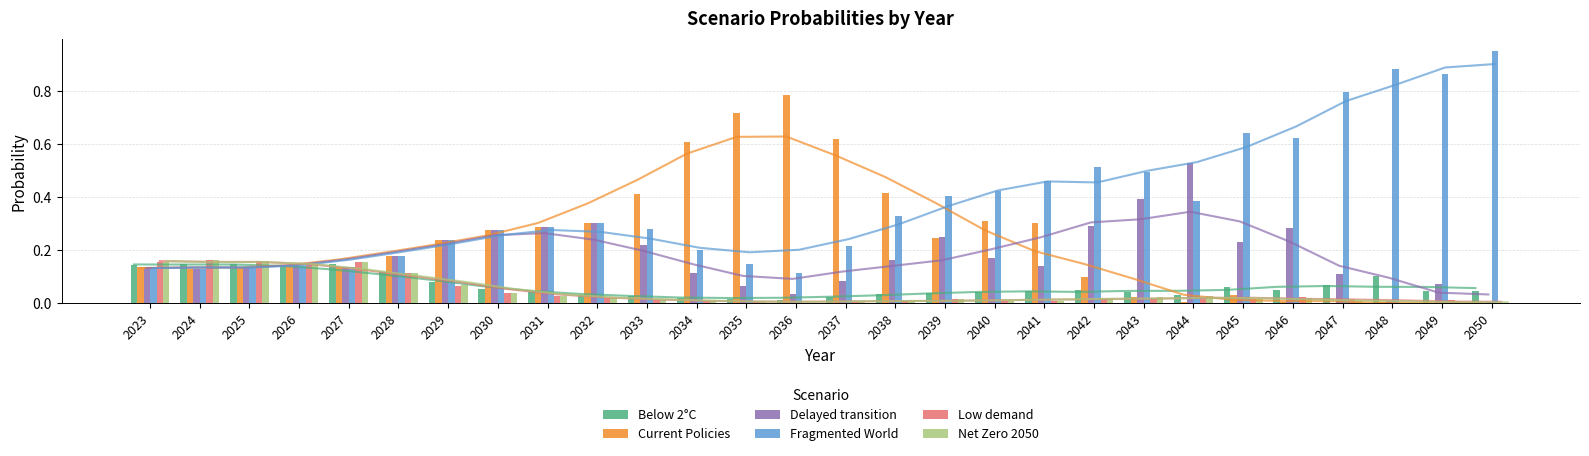

Which series has the largest range (max minus min)?

Fragmented World